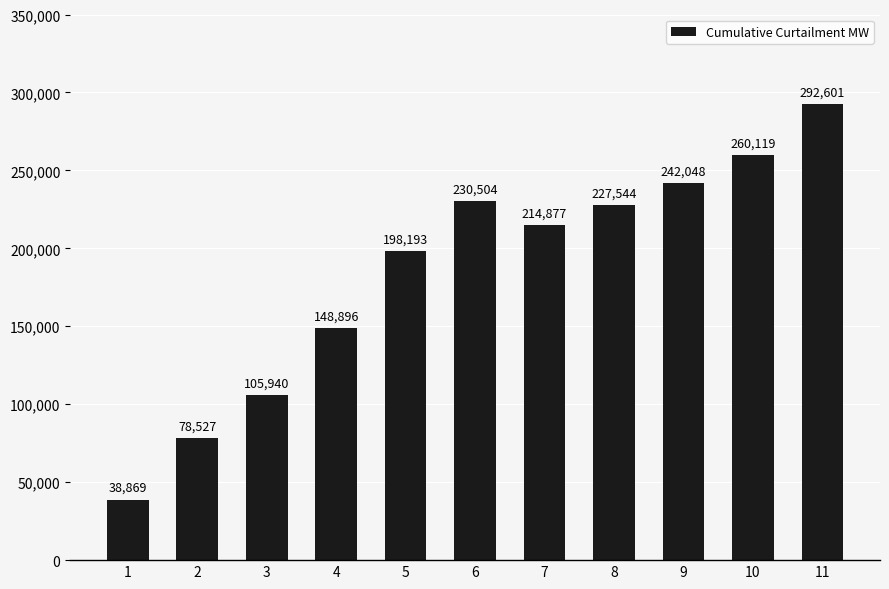

Where does the data first go above 214877?

6